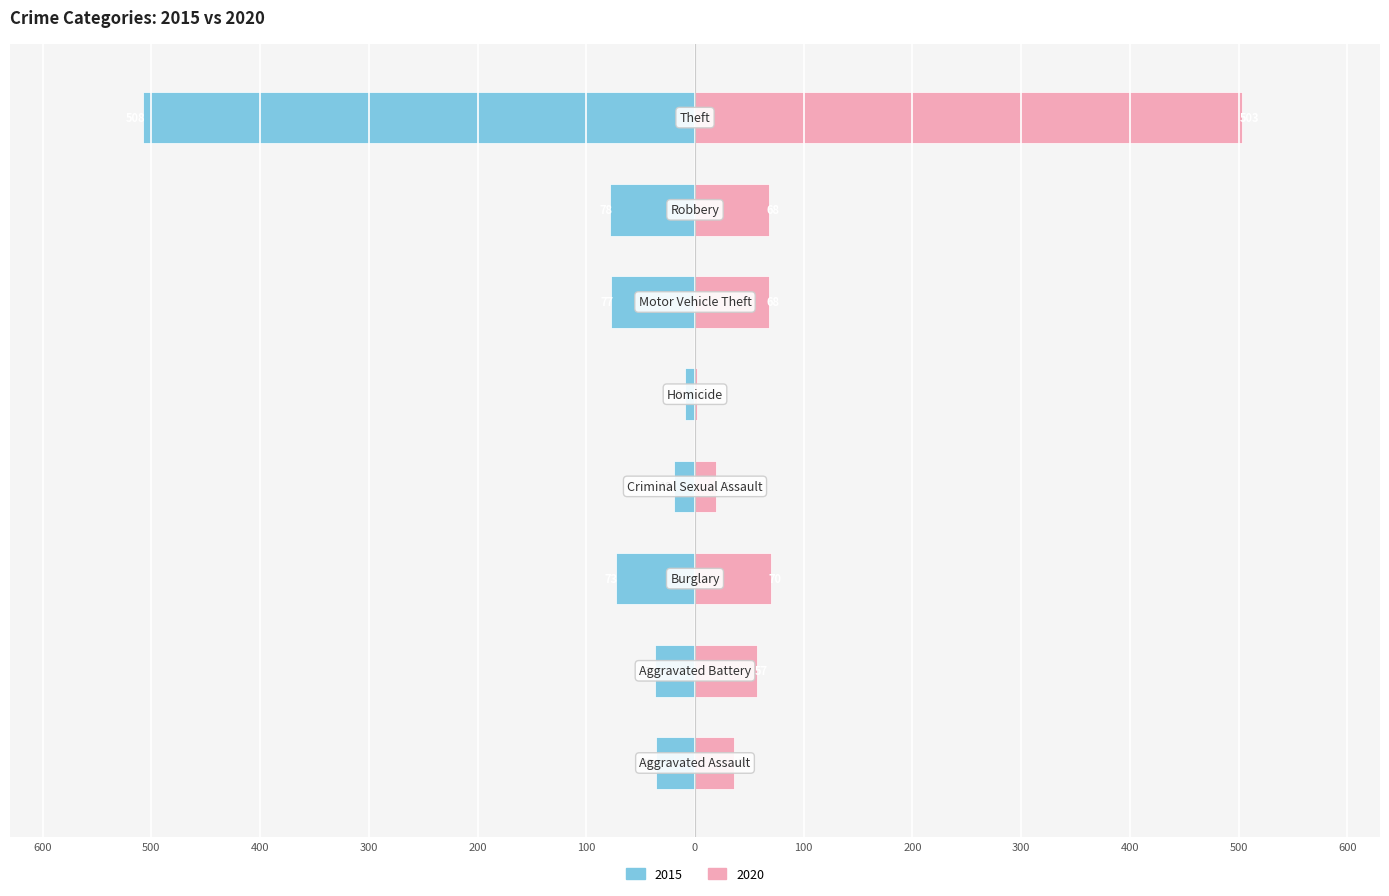

Which series changed the most between Aggravated Battery and Motor Vehicle Theft?

2015